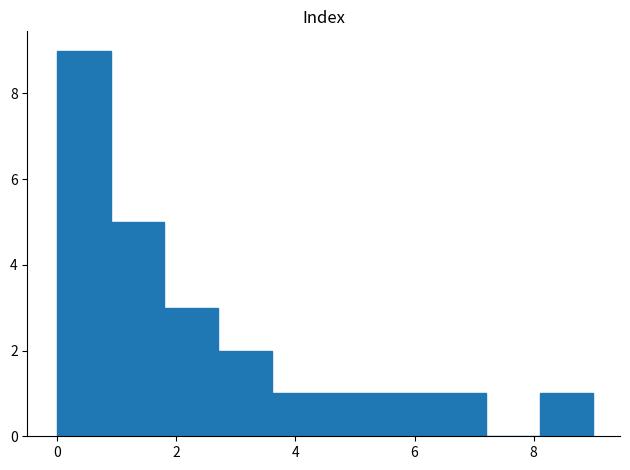

Reading left to right, transcribe this chart: for each bar, give the range it covers on the x-axis and its height. Neither the bar edges nor the heights are printed on the chart, so give them approximately, as read against the axes.

0.0 to 0.9: 9
0.9 to 1.8: 5
1.8 to 2.7: 3
2.7 to 3.6: 2
3.6 to 4.5: 1
4.5 to 5.4: 1
5.4 to 6.3: 1
6.3 to 7.2: 1
7.2 to 8.1: 0
8.1 to 9.0: 1